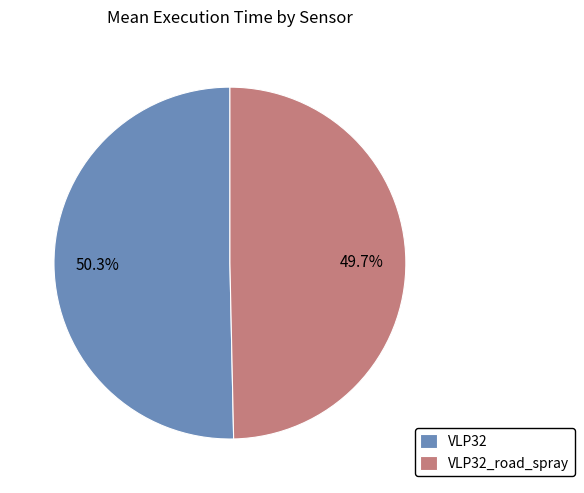

Which category accounts for the majority?

VLP32